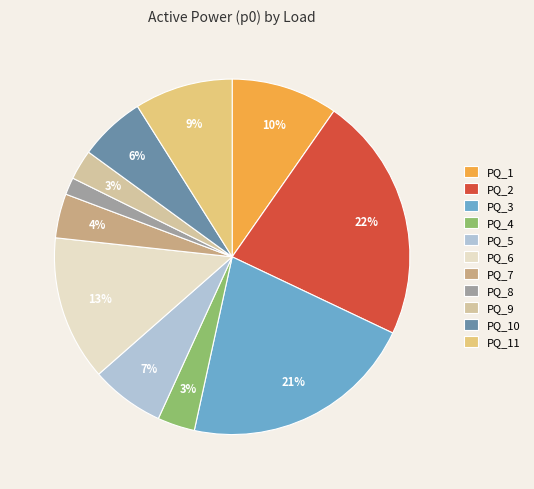

What percentage is the PQ_9 slice, to the nearest percent?

3%